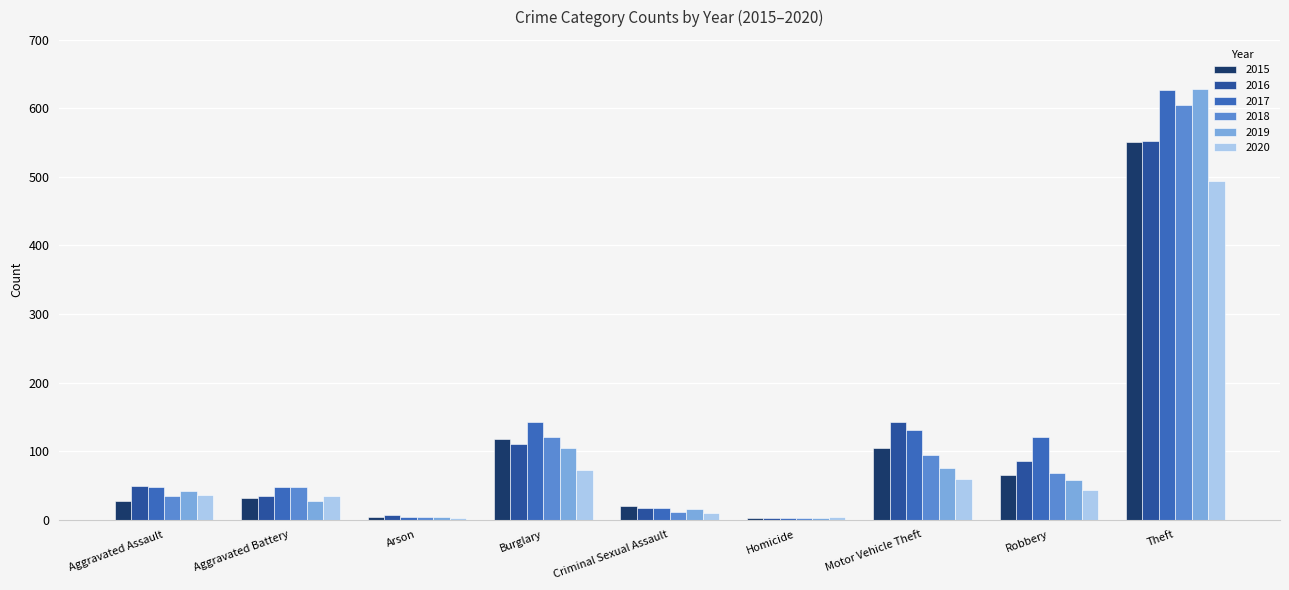

Which series has the largest total across all categories?

2017